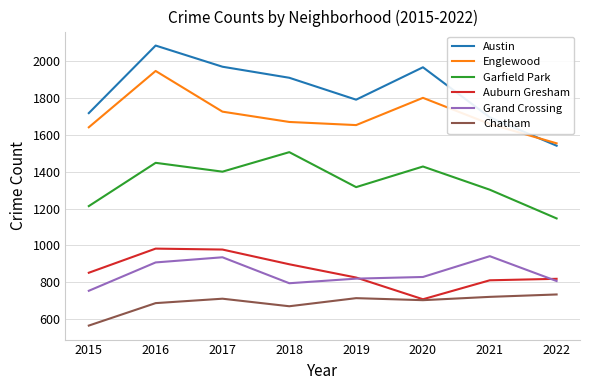

Which label corresponds to the largest value in the chart?

2016